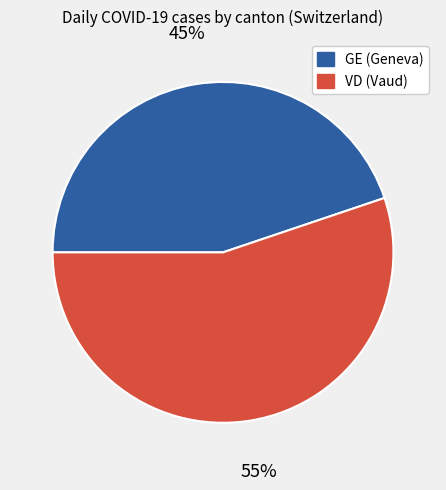

Is there any slice that represents more than half of the pie?

Yes